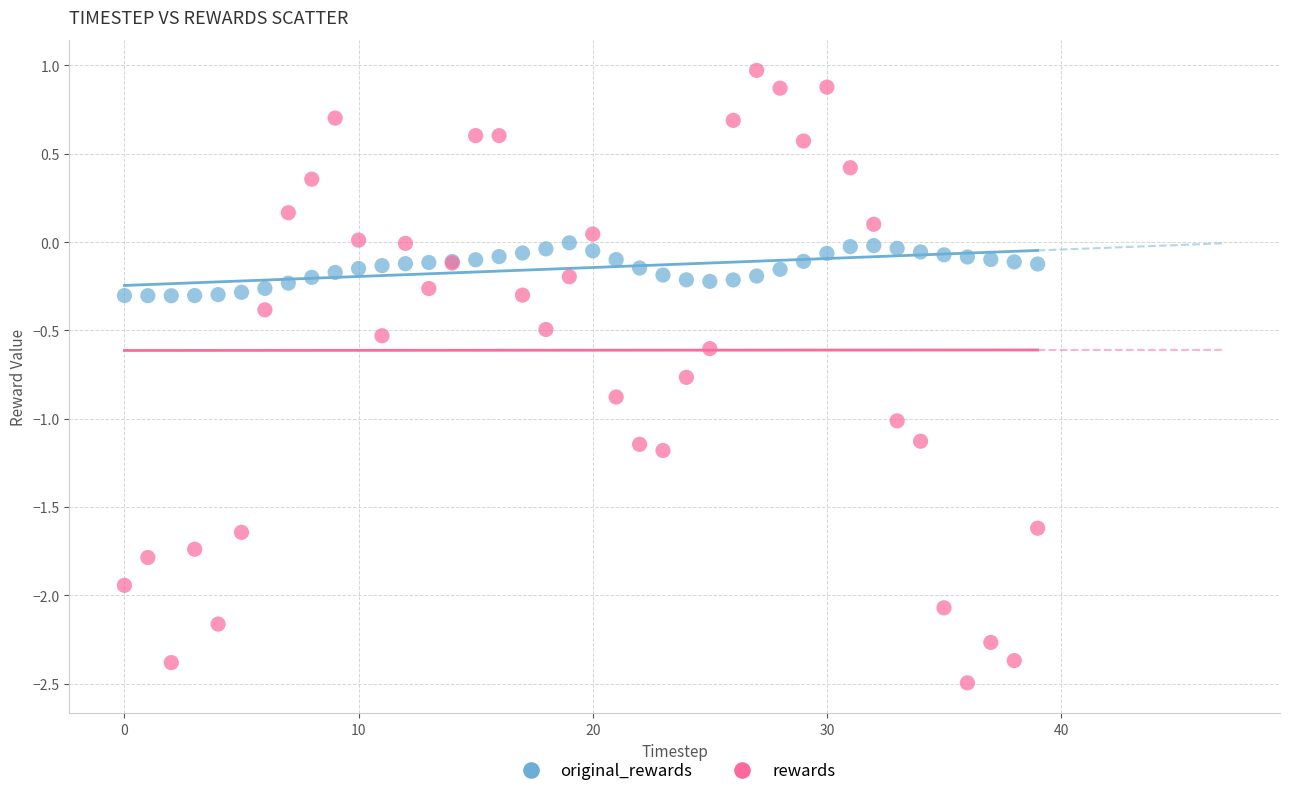

Which series reaches the maximum Y coordinate?

rewards